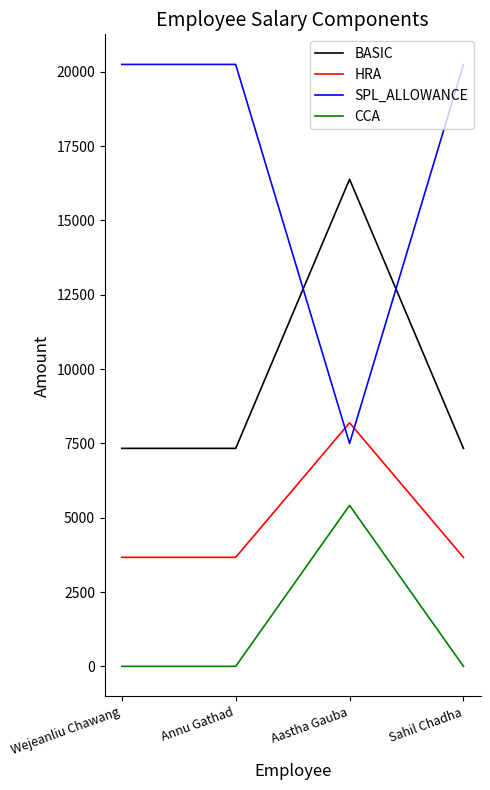

True or false: SPL_ALLOWANCE and HRA intersect in this chart.

True